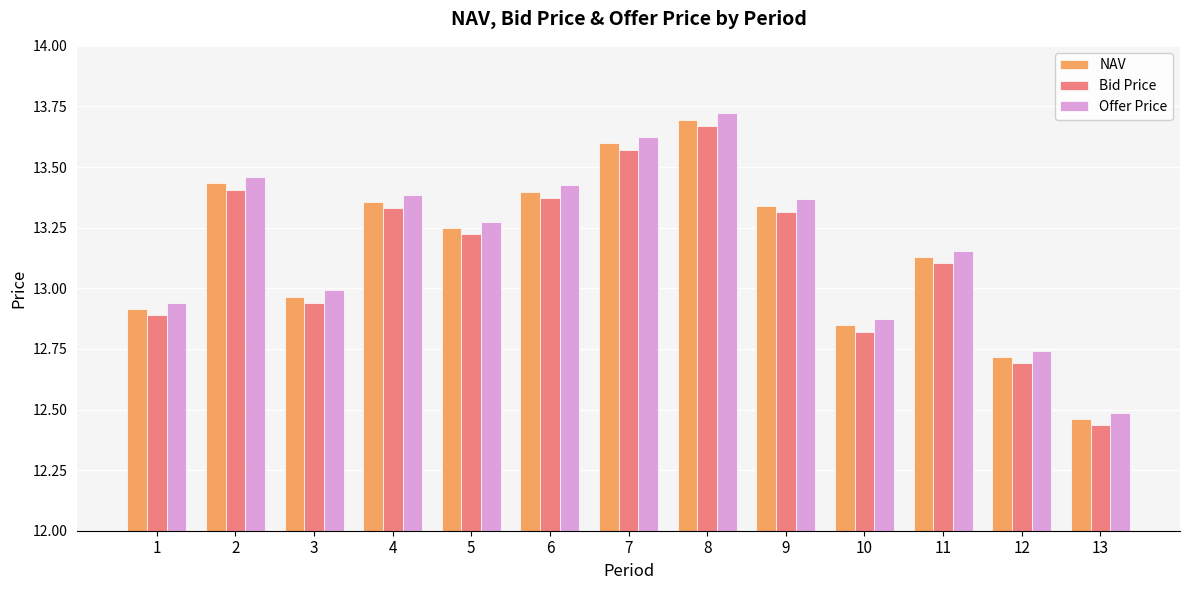

Is the value of Bid Price at 10 greater than the value of Offer Price at 3?

No